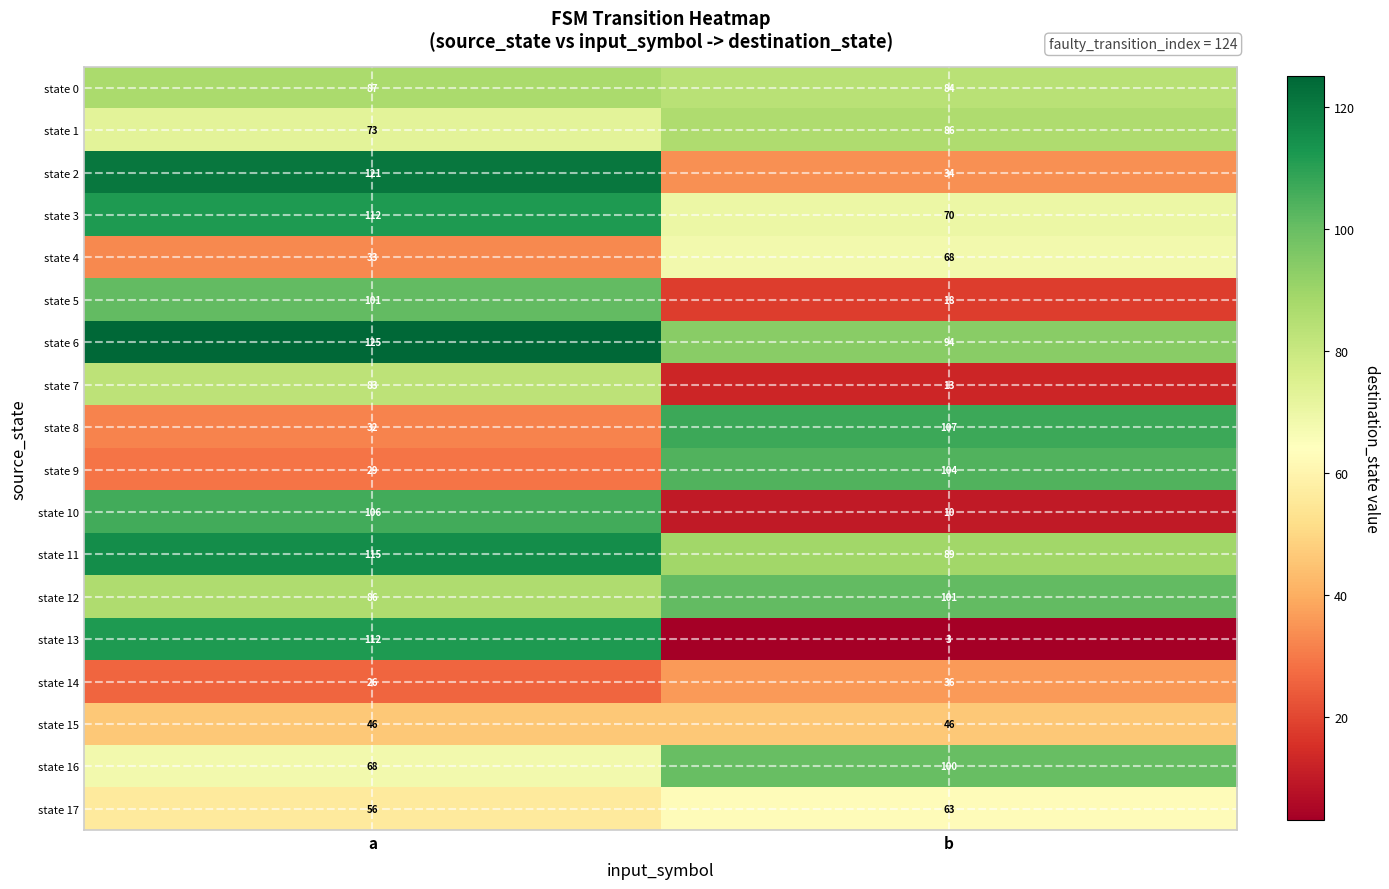

Which series has the largest total across all categories?

state 6